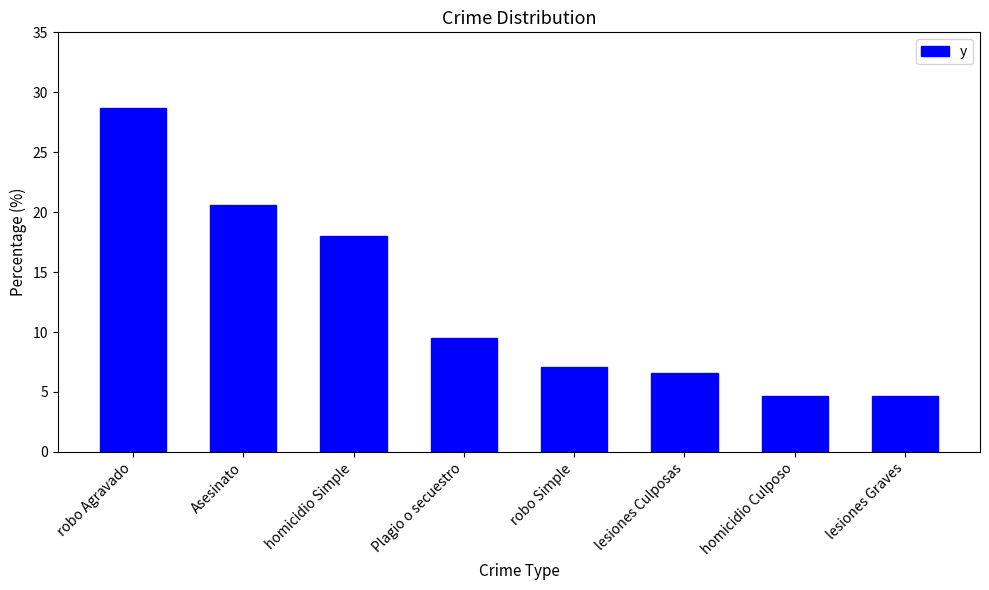

What is the change in value from Asesinato to lesiones Graves?

-15.9